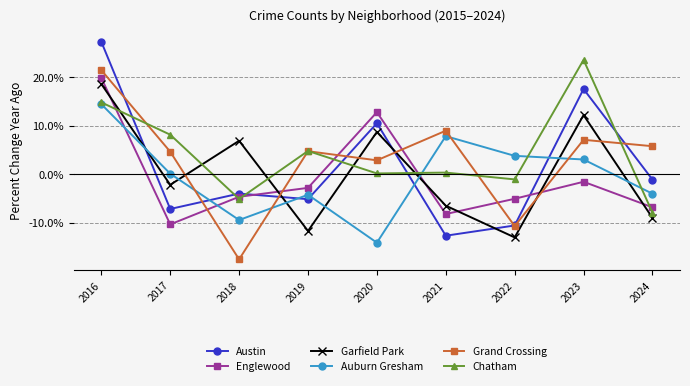

Count the number of categories in the chart.

9